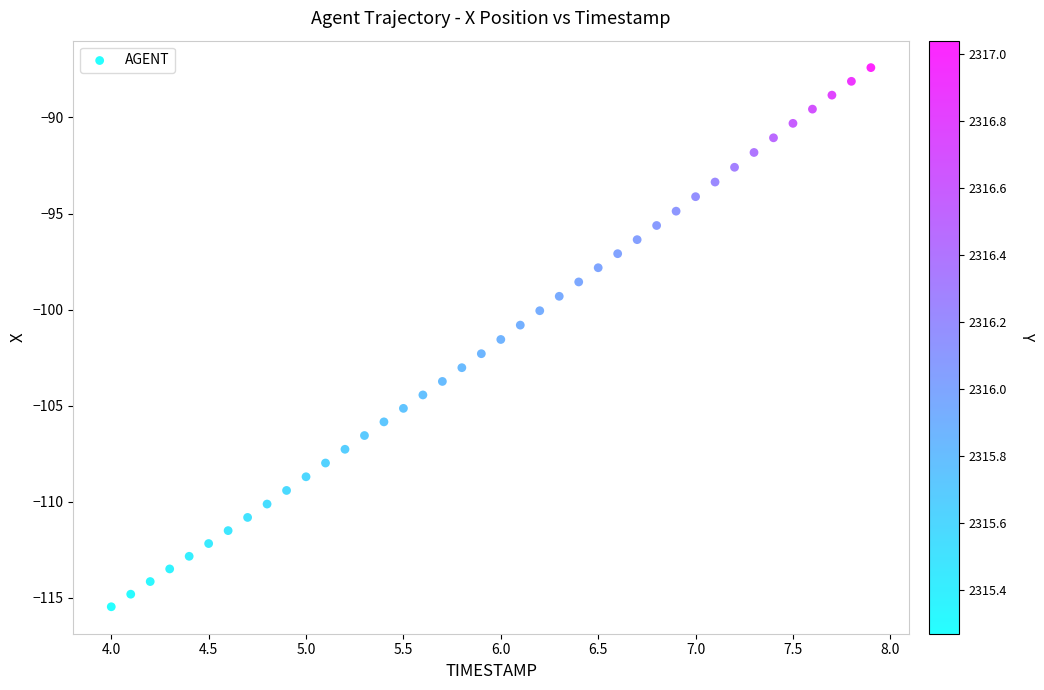

What is the range of Y values (max minus min)?

28.1